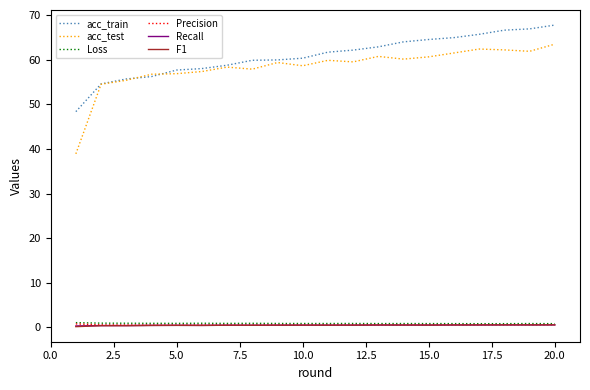

Which series has the widest spread of values?

acc_test